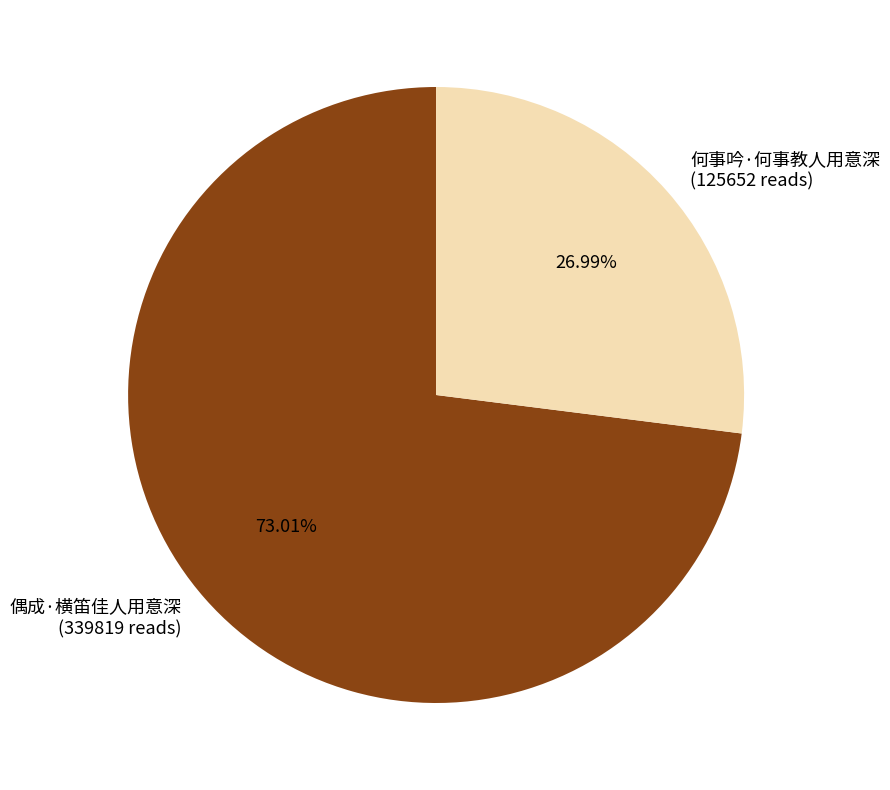

Is there a majority slice in this chart?

Yes